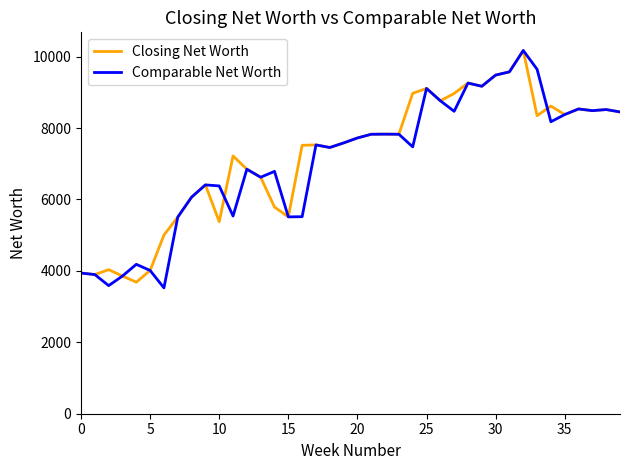

Count the number of data series in this chart.

2